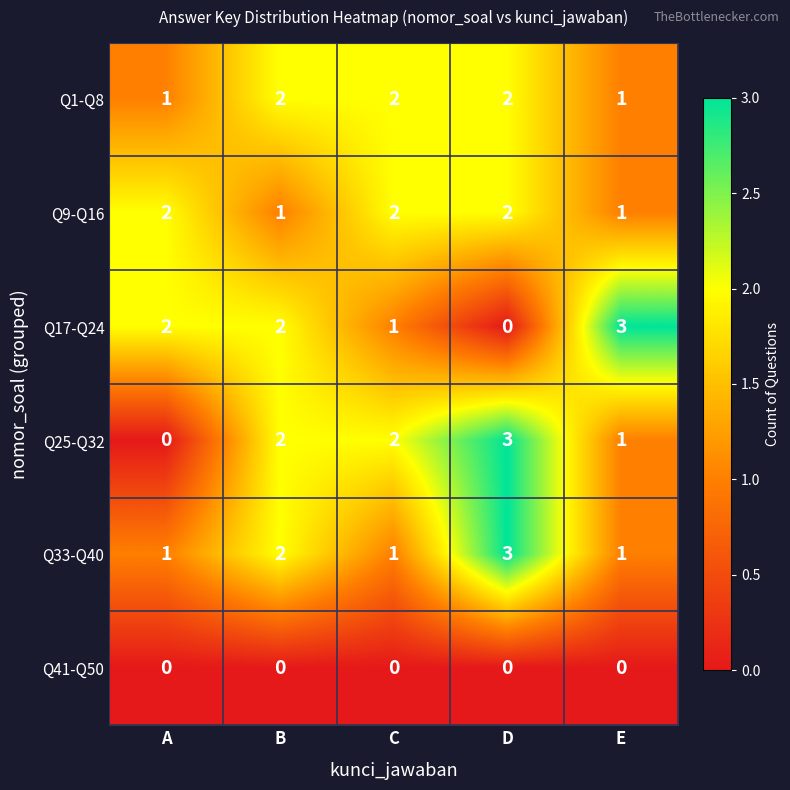

At which category is the sum across all series the highest?

D